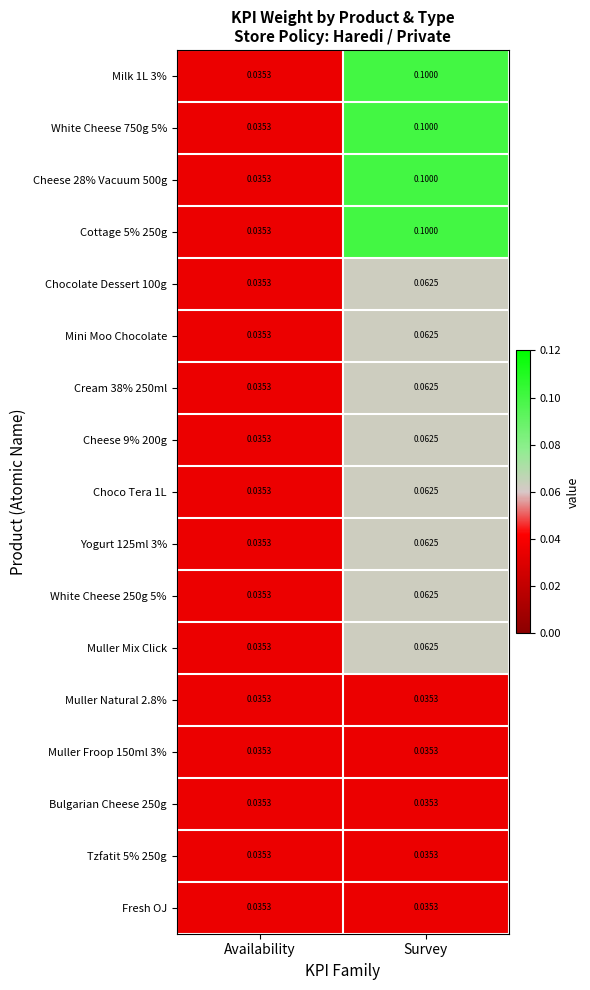

At which label does White Cheese 250g 5% reach its peak?

Survey